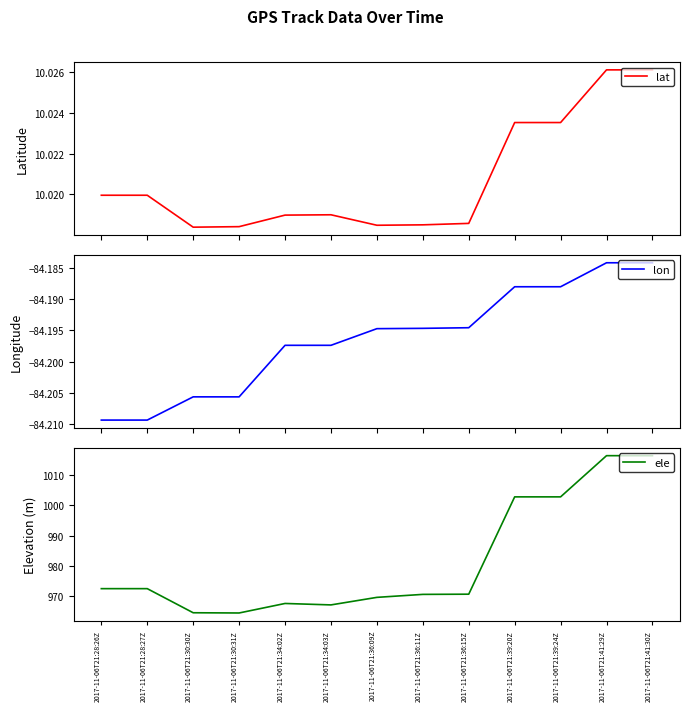

Does the chart have visible grid lines?

No